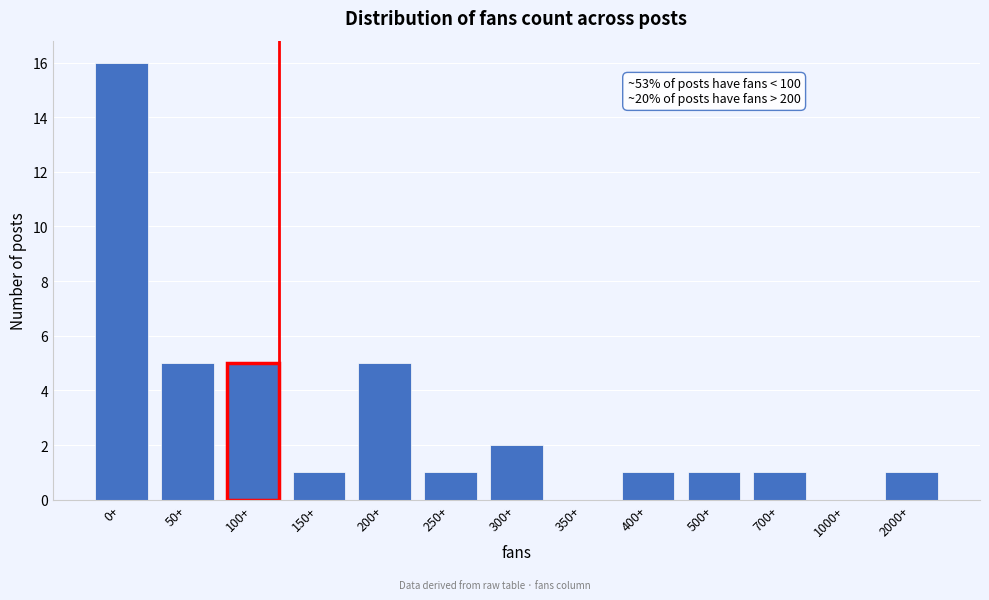

Reading left to right, list all the values displayed in this chart.

0+=16	50+=5	100+=5	150+=1	200+=5	250+=1	300+=2	350+=0	400+=1	500+=1	700+=1	1000+=0	2000+=1